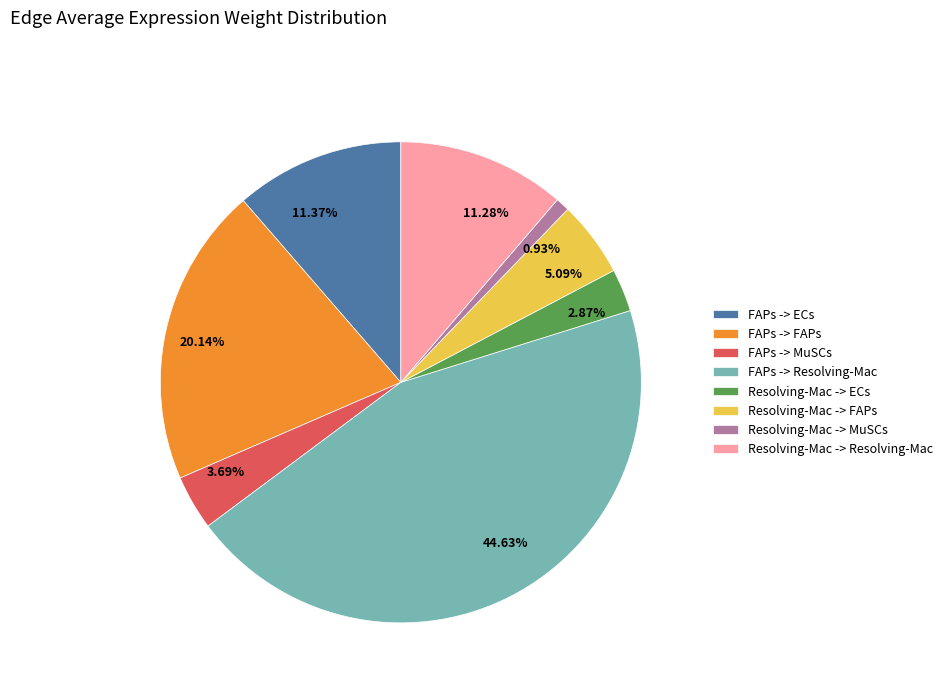

To the nearest percent, what portion does Resolving-Mac -> ECs represent?

3%